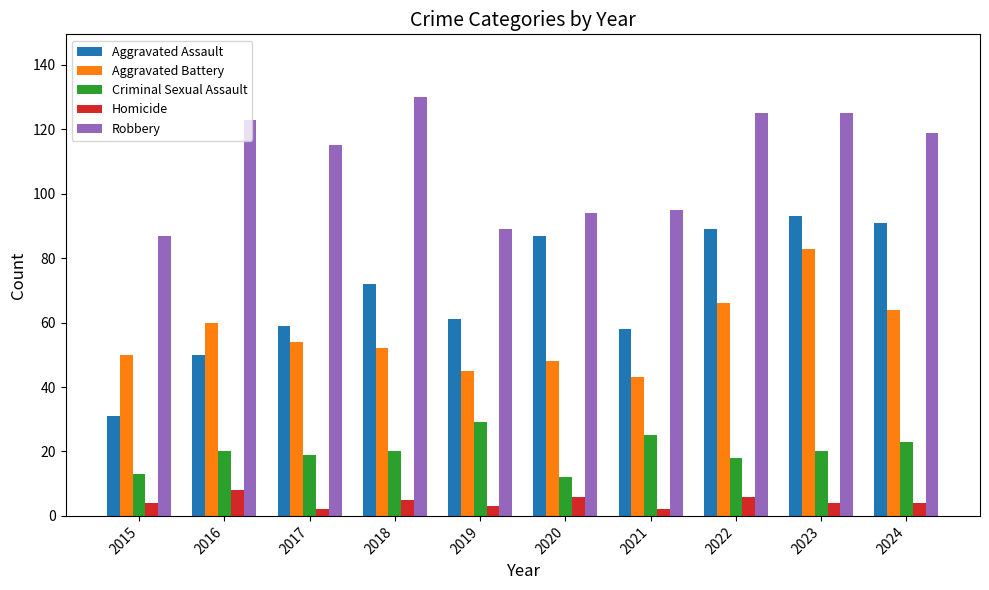

How many data points does each series have?

10